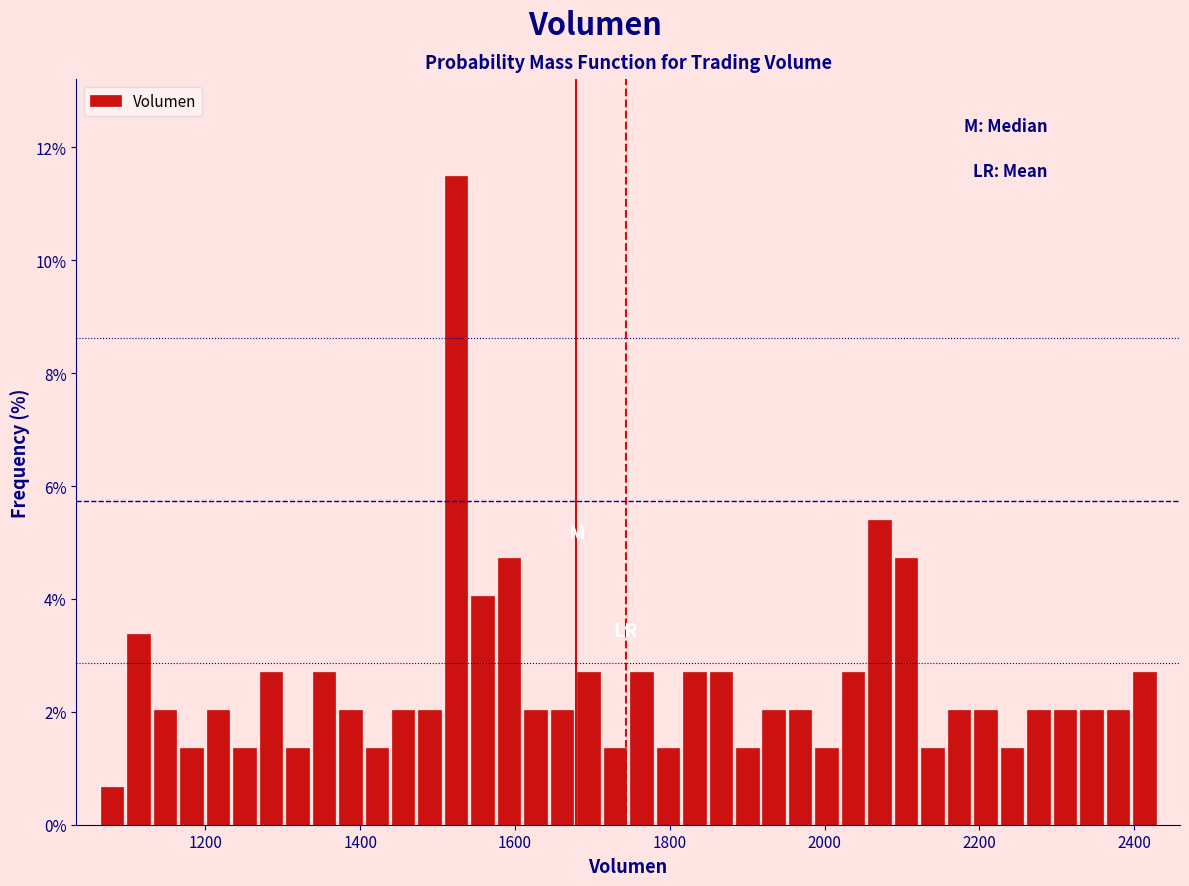

Around what value on the x-axis is the tallest bar? Give the approximate position of its centre, as read against the axis.

1520